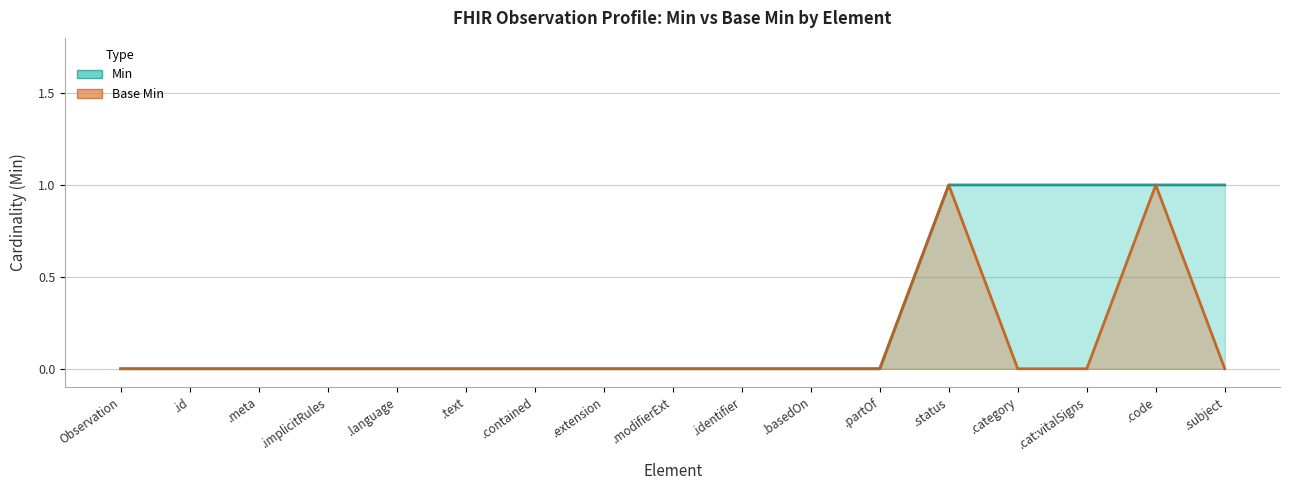

List the series in order of their overall mean, highest first.

Min, Base Min